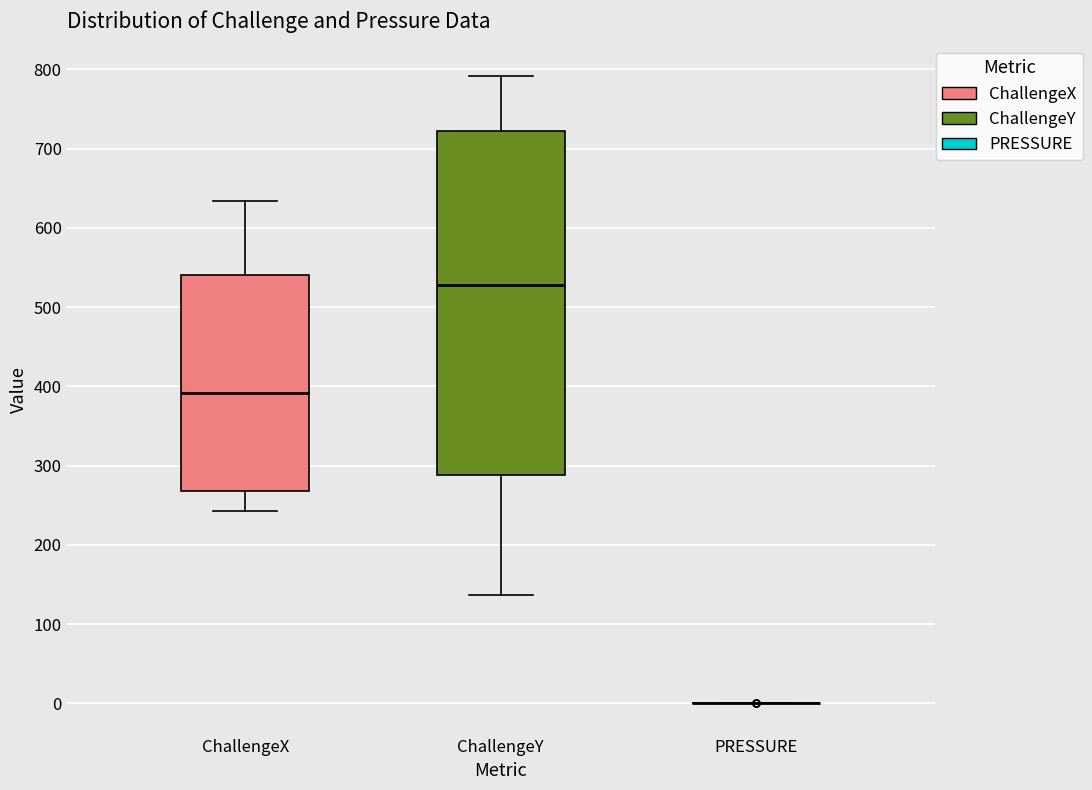

Which box is the tallest, from its lower edge to its upper edge?

ChallengeY